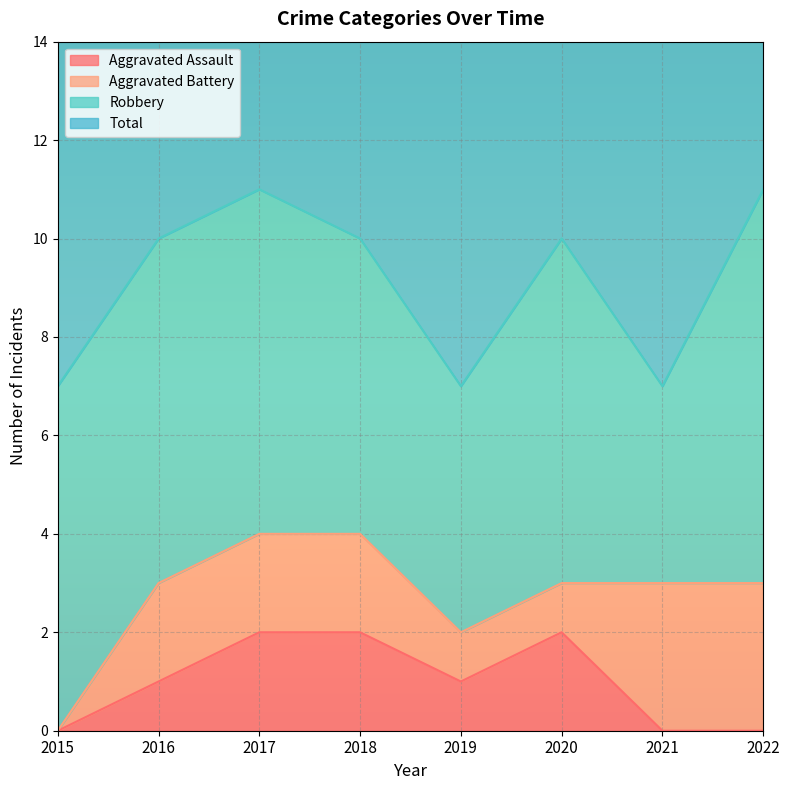

The value of Aggravated Assault at 2017 is 1. True or false?

False